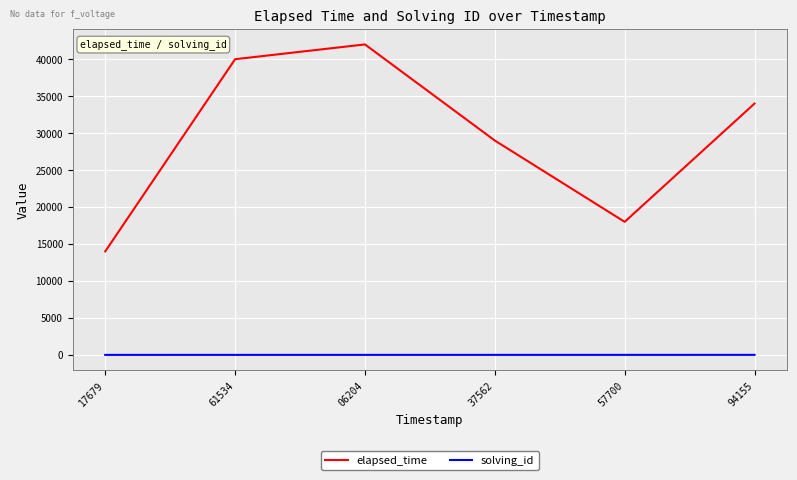

Where is elapsed_time nearest to the value 28000?

37562